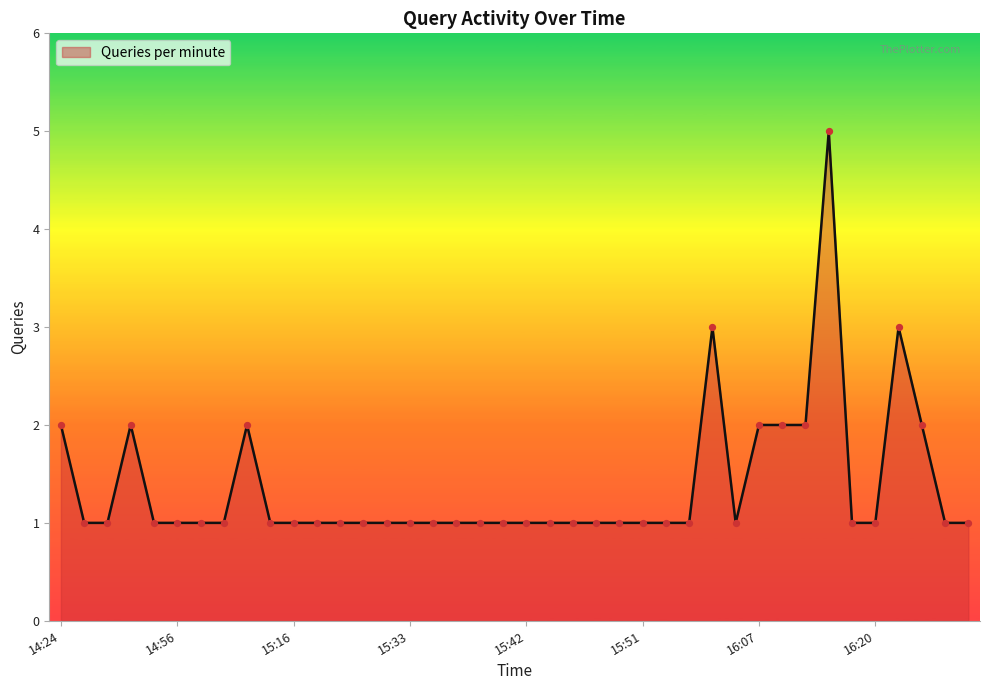

What is the maximum value shown in the chart?

5